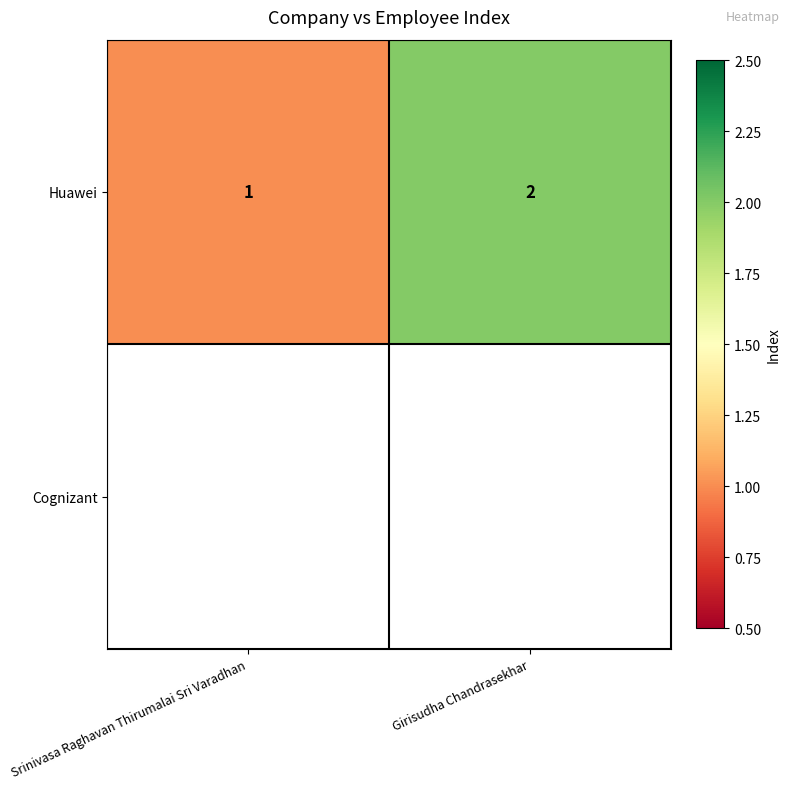

What is the change in value from Srinivasa Raghavan Thirumalai Sri Varadhan to Girisudha Chandrasekhar?

+1